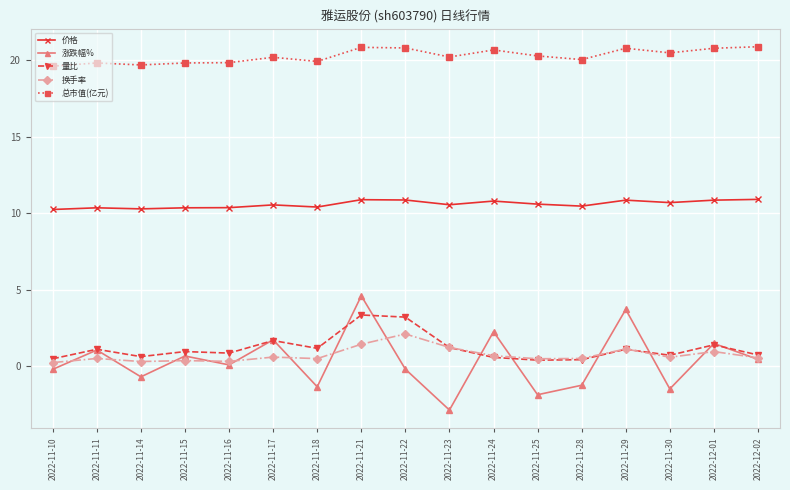

What is the label of the 11th point from the left?

2022-11-24